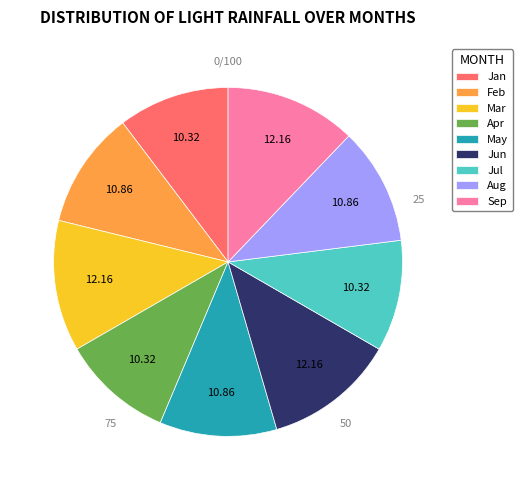

Is there any slice that represents more than half of the pie?

No